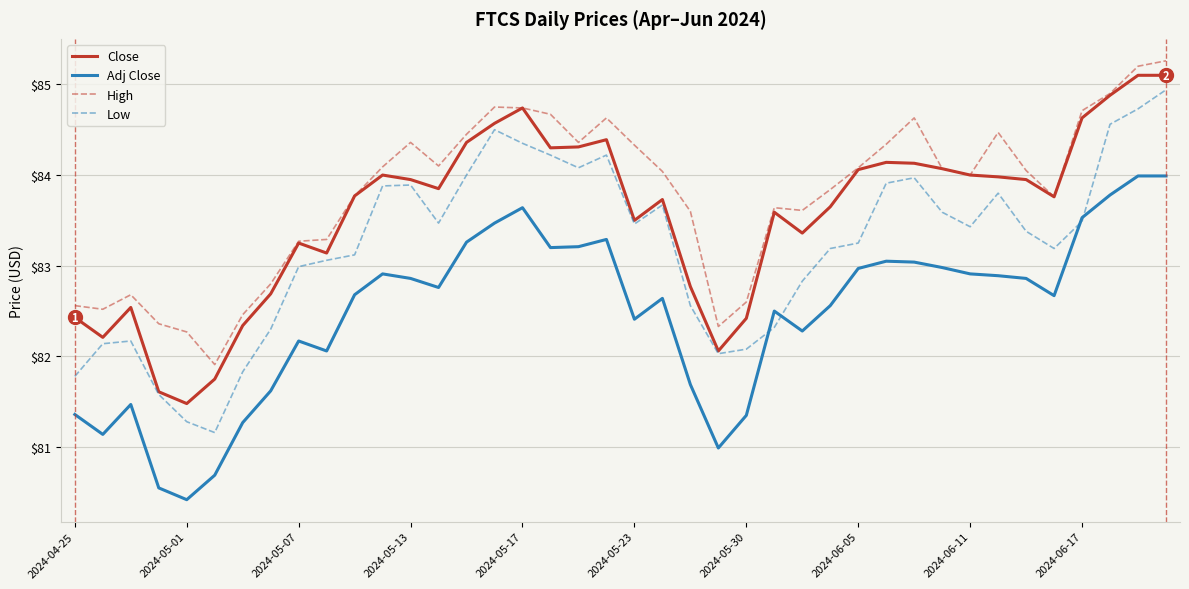

What is the smallest value displayed?

80.4